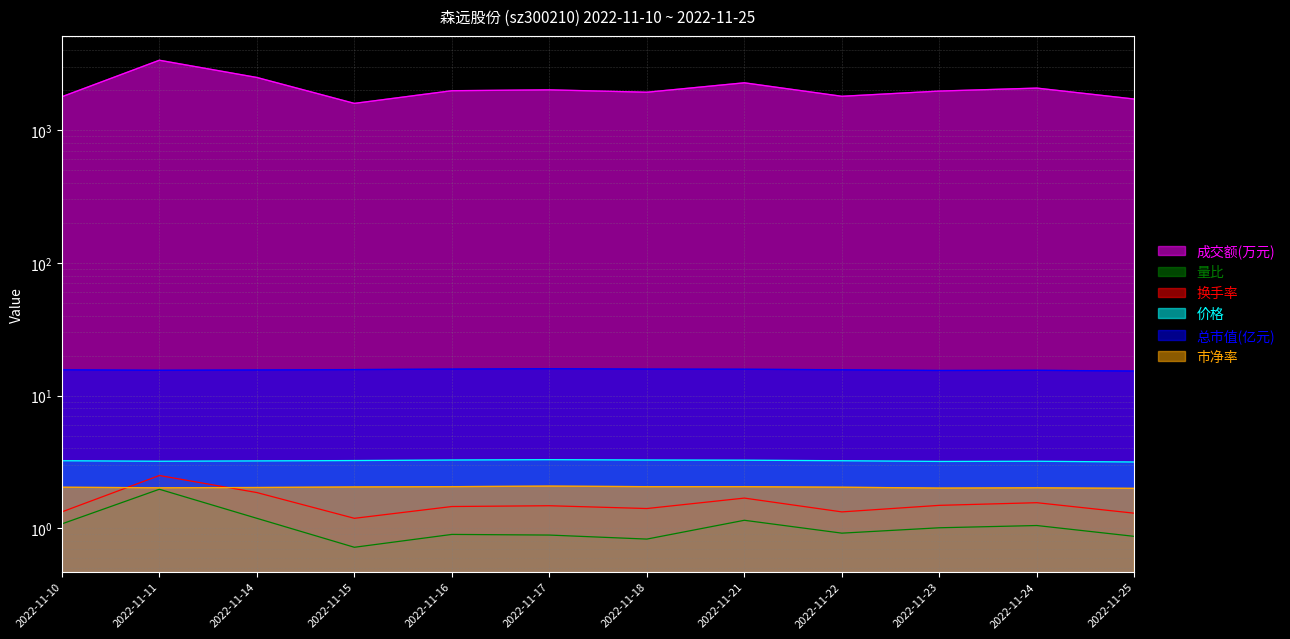

What value does the 总市值(亿元) series have at 2022-11-21?

15.8